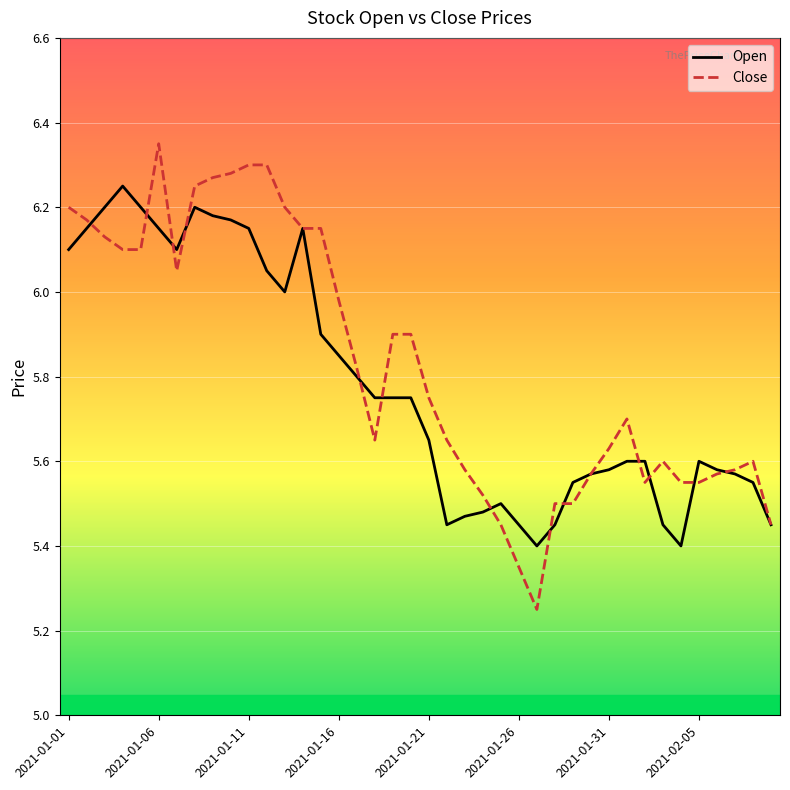

Which series has the widest spread of values?

Close